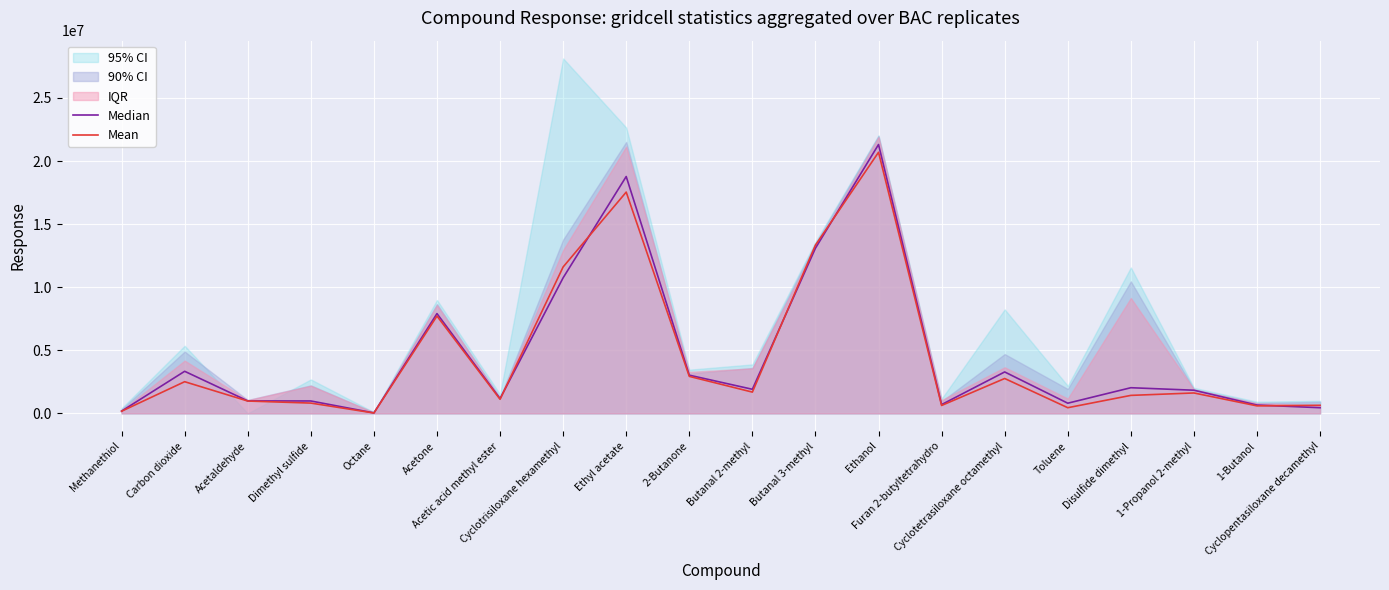

What is the highest value of the Mean series?

20695496